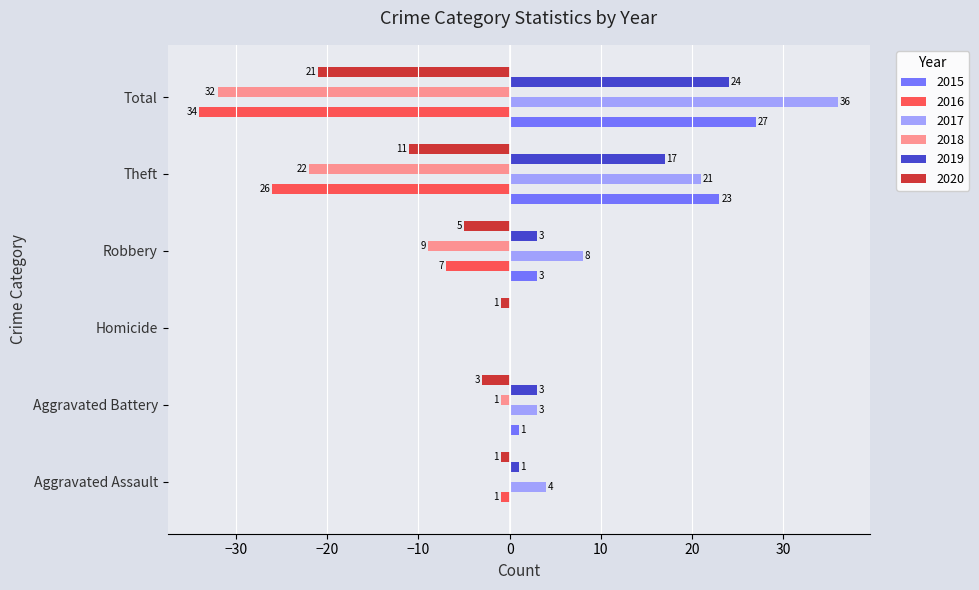

What is the maximum value shown in the chart?

36